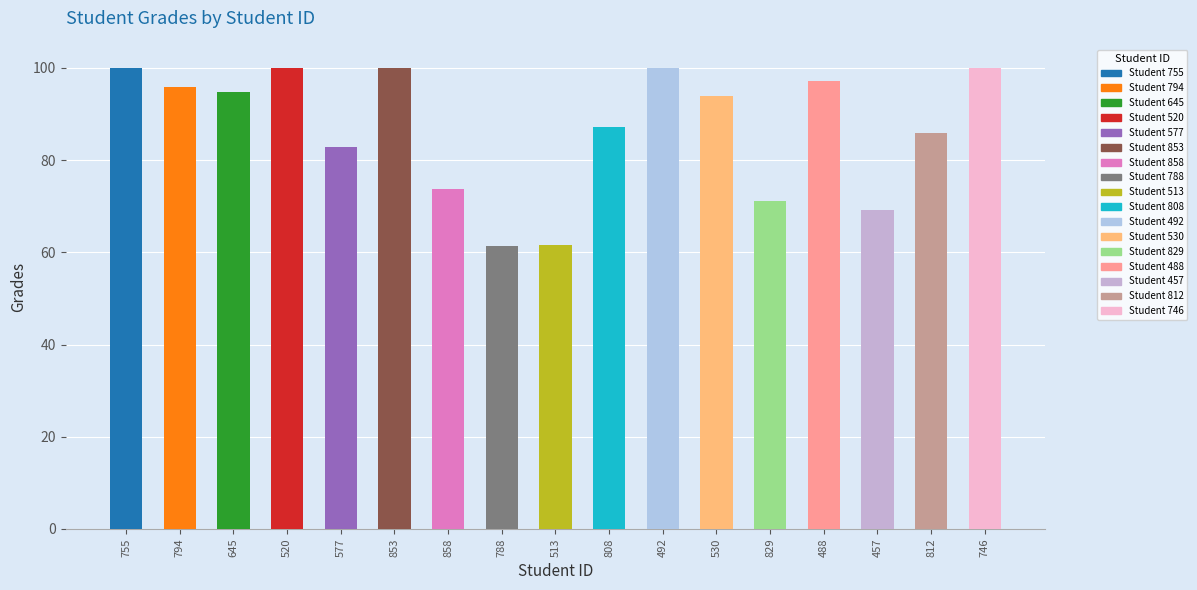

At which label does the data first exceed 93?

755